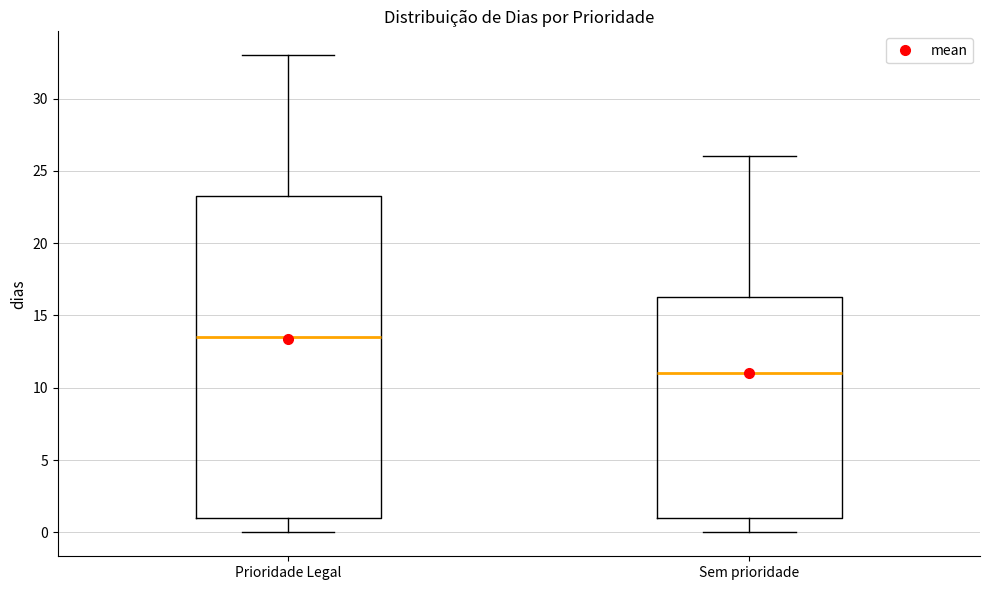

Reading left to right, read every box against the y-axis: the position of its median line, the range the box covers, and the ends of its whiskers. The values are not printed on the chart, so give them approximately, as read against the axis.

Prioridade Legal: median 13.5, box 1.0 to 23.5, whiskers 0.0 to 33.0
Sem prioridade: median 11.0, box 1.0 to 16.5, whiskers 0.0 to 26.0